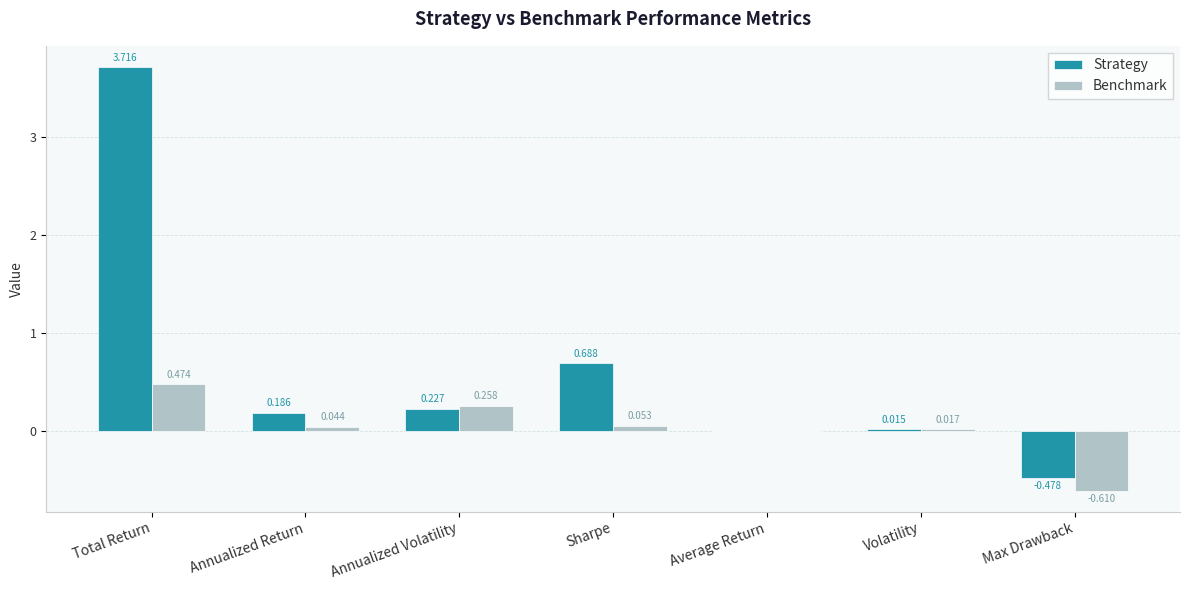

At which category is the sum across all series the highest?

Total Return